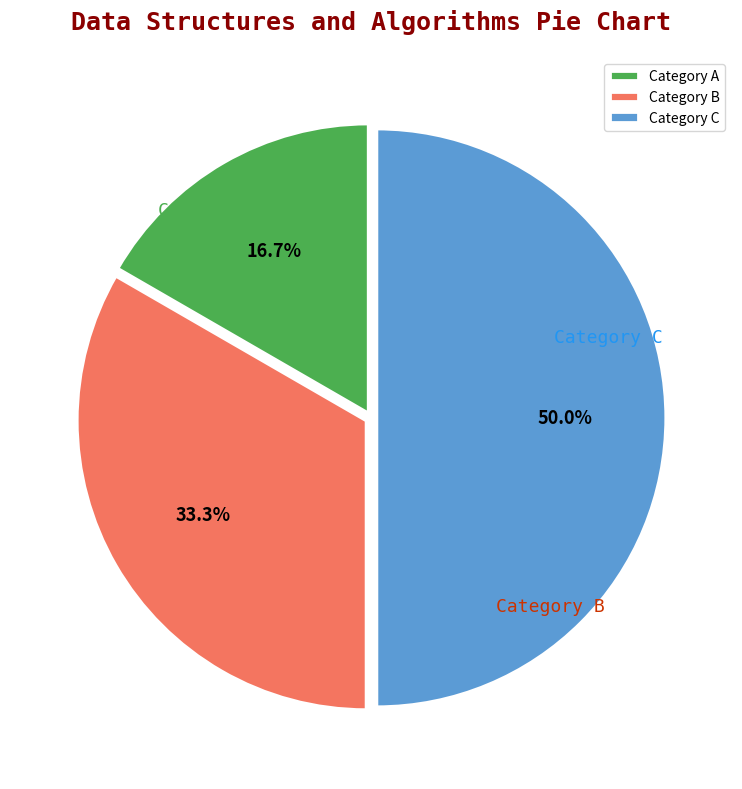

Which slice is the largest?

Category C